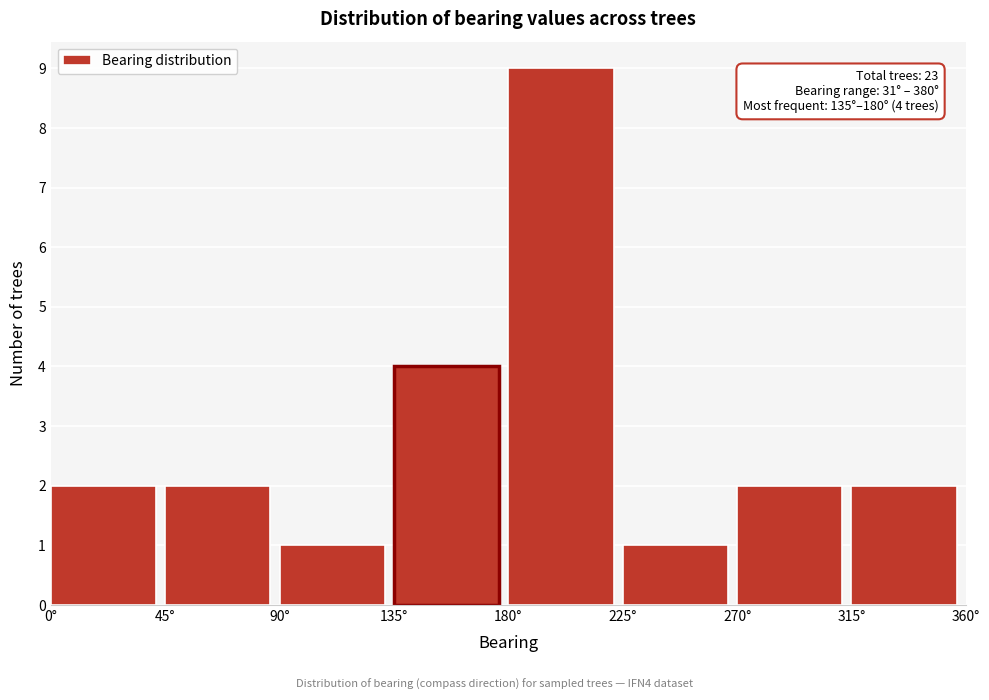

Which range on the x-axis has the tallest bar?

180 to 225